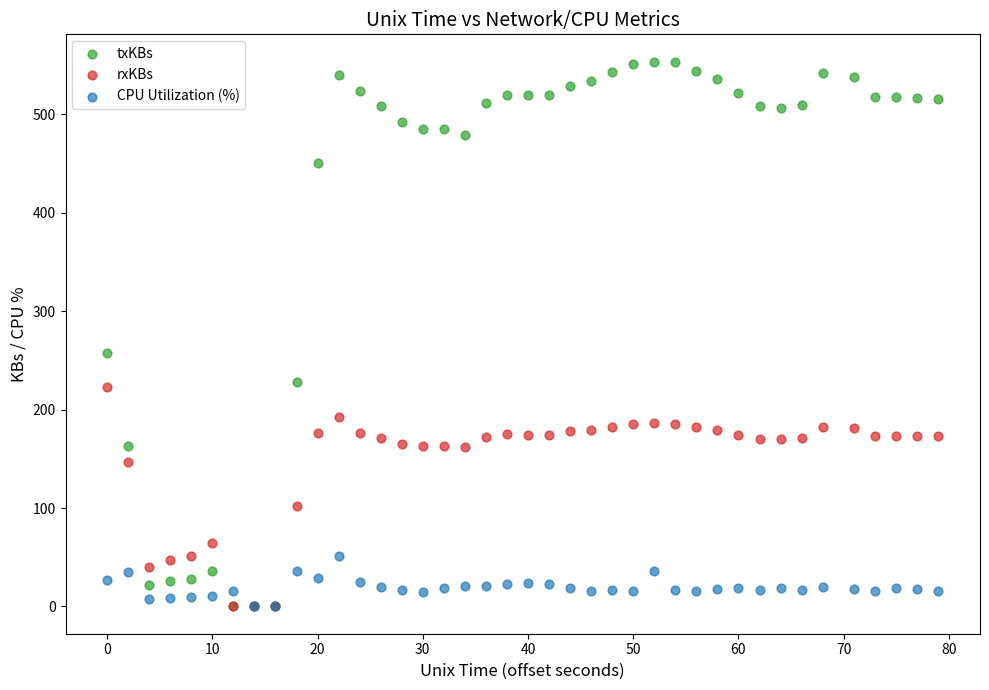

Across all series, what Y value is closest to 276?

257.8